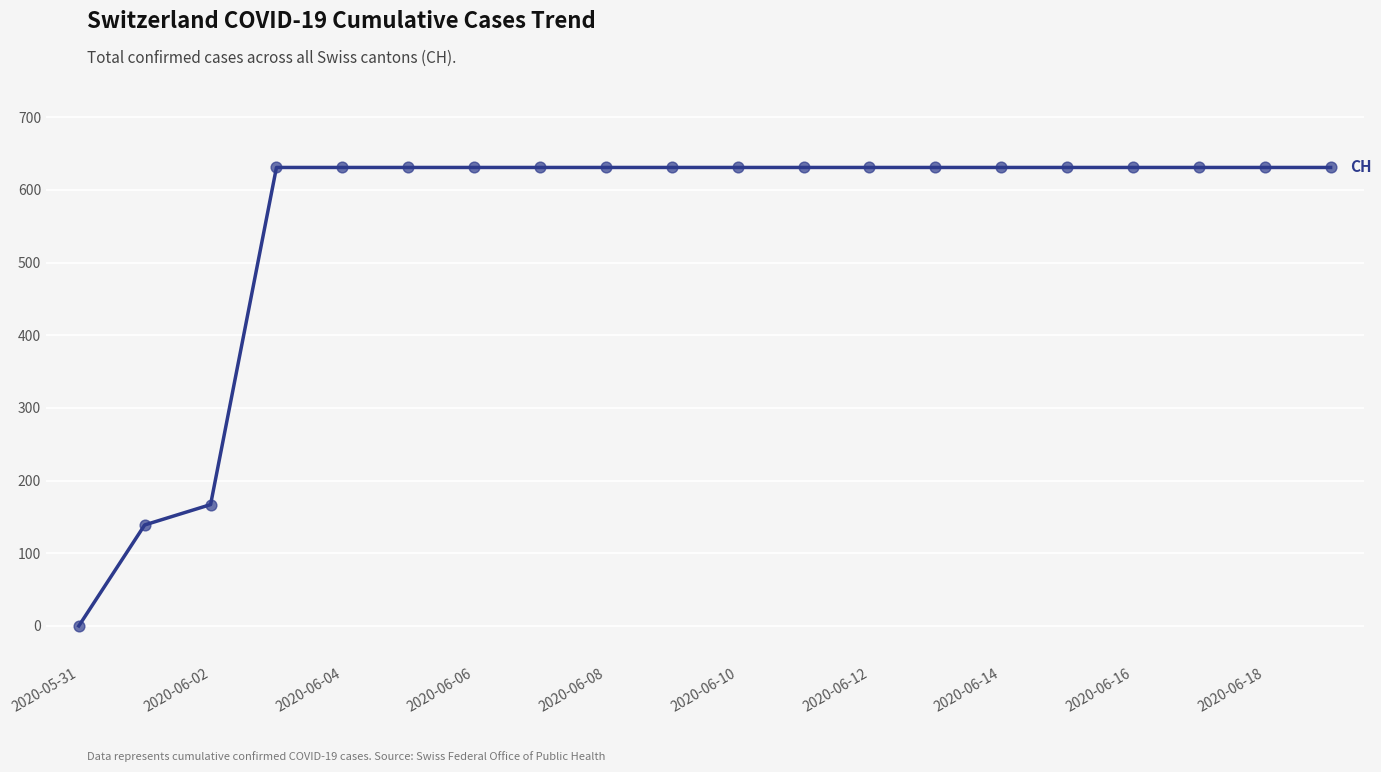

What is the maximum value shown in the chart?

631